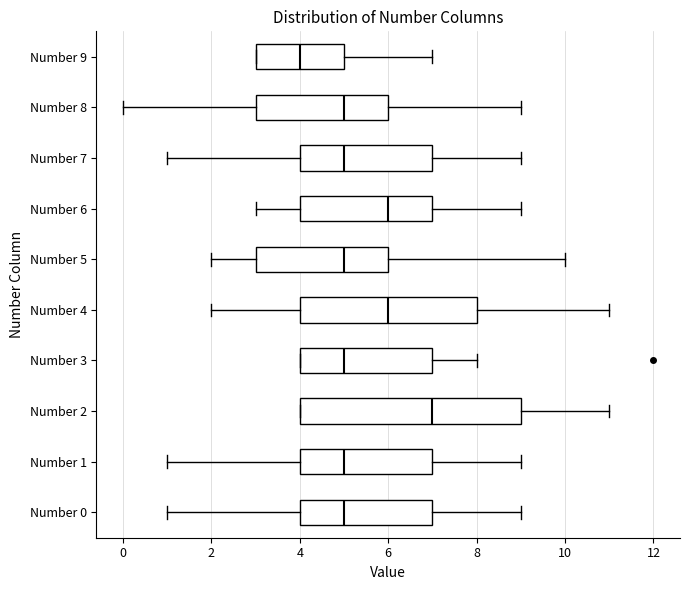

Which box is the widest, from its left edge to its right edge?

Number 2